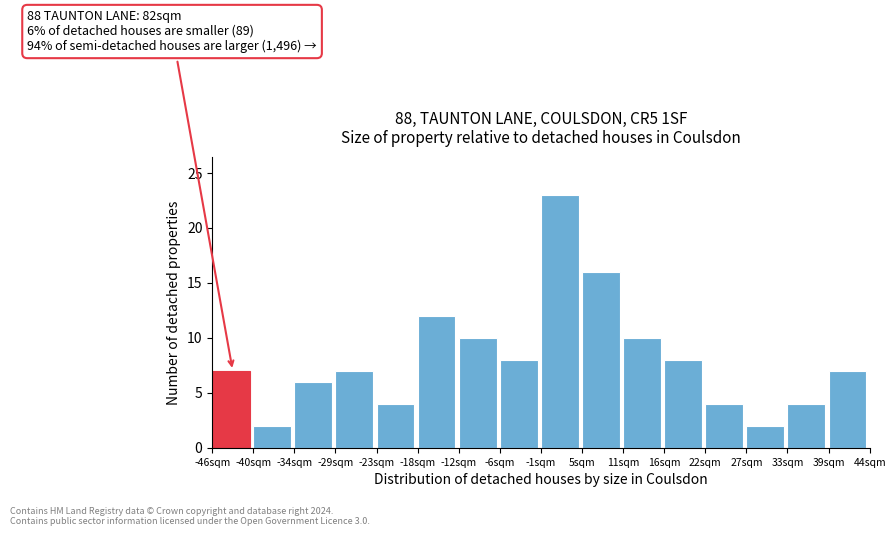

Over which range of the x-axis is the bar tallest?

-1 to 5